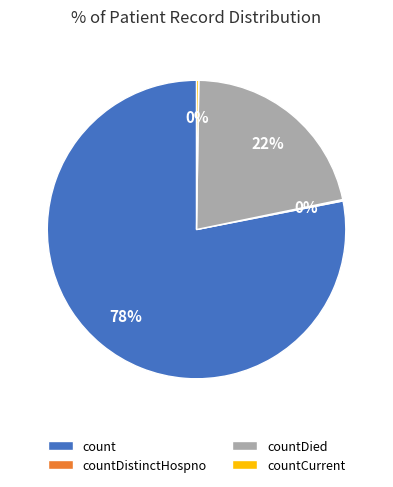

To the nearest percent, what percentage of the pie is countDied?

22%